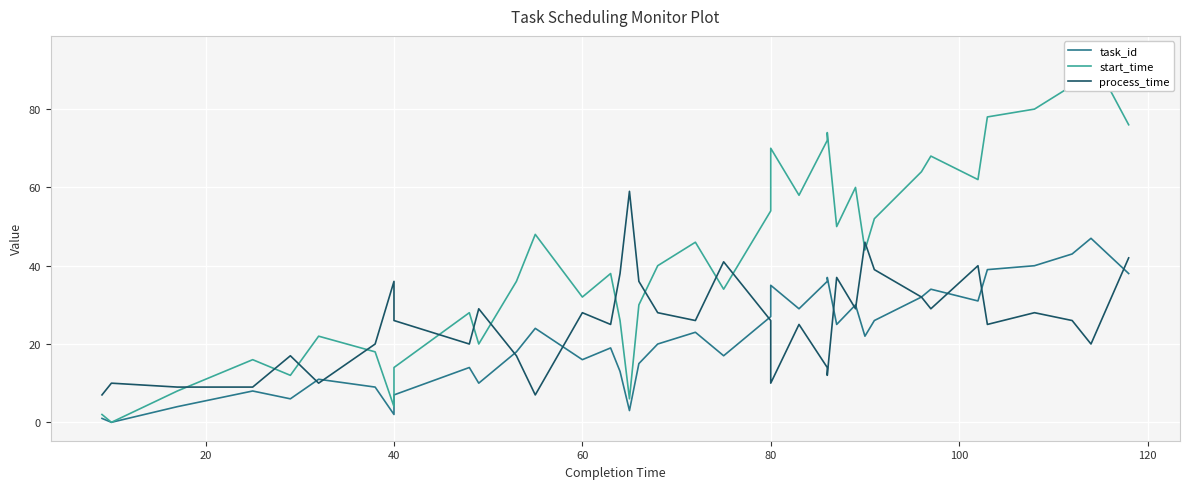

How many data points in task_id are above 21?

19